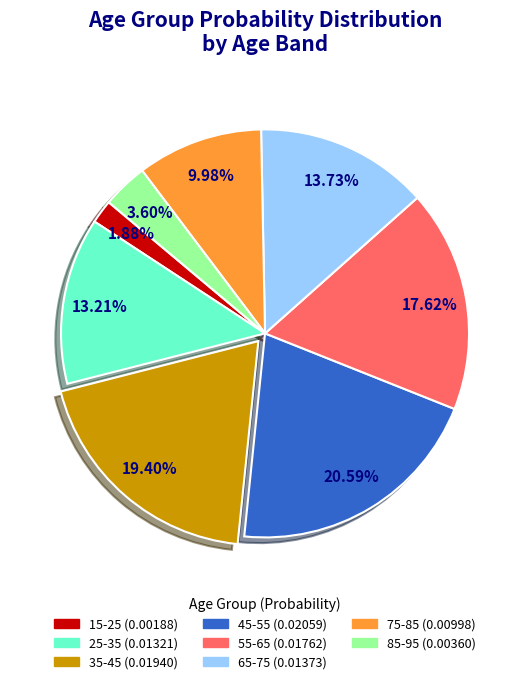

Rank the categories by value from highest to lowest.

45-55, 35-45, 55-65, 65-75, 25-35, 75-85, 85-95, 15-25